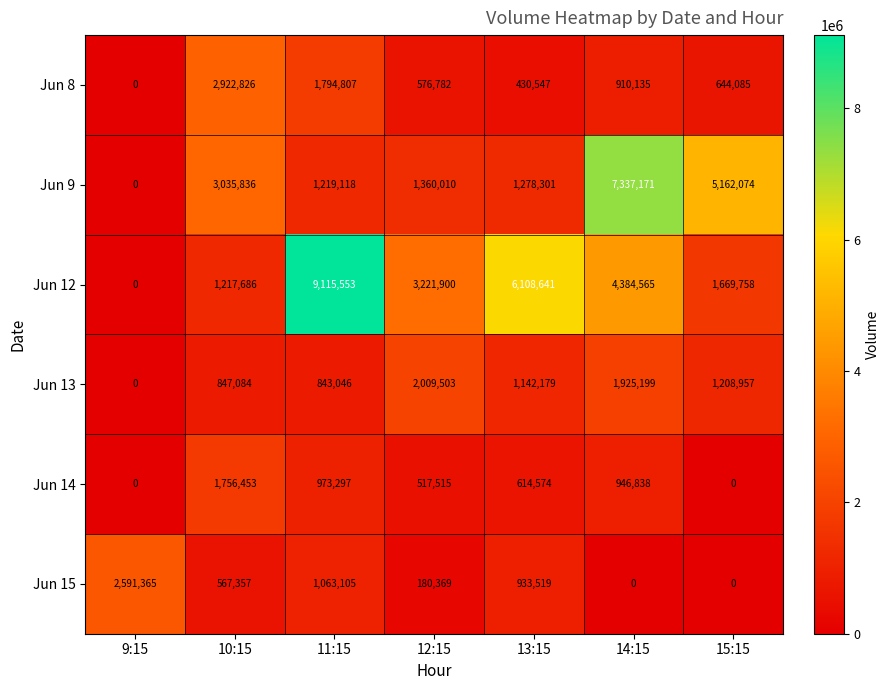

What is the maximum value for Jun 14?

1756453